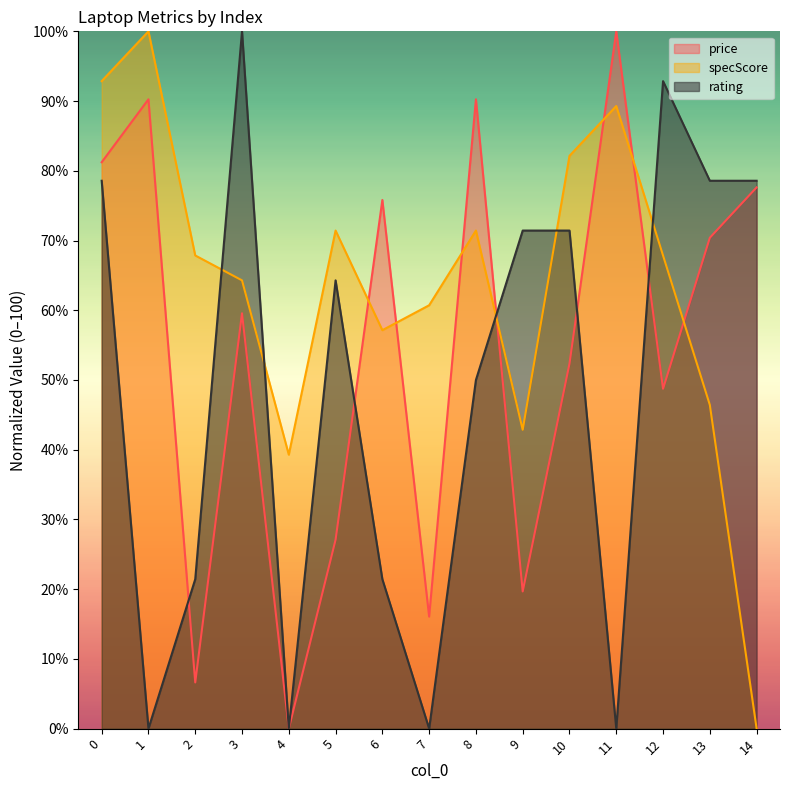

Where is price nearest to the value 50?

12